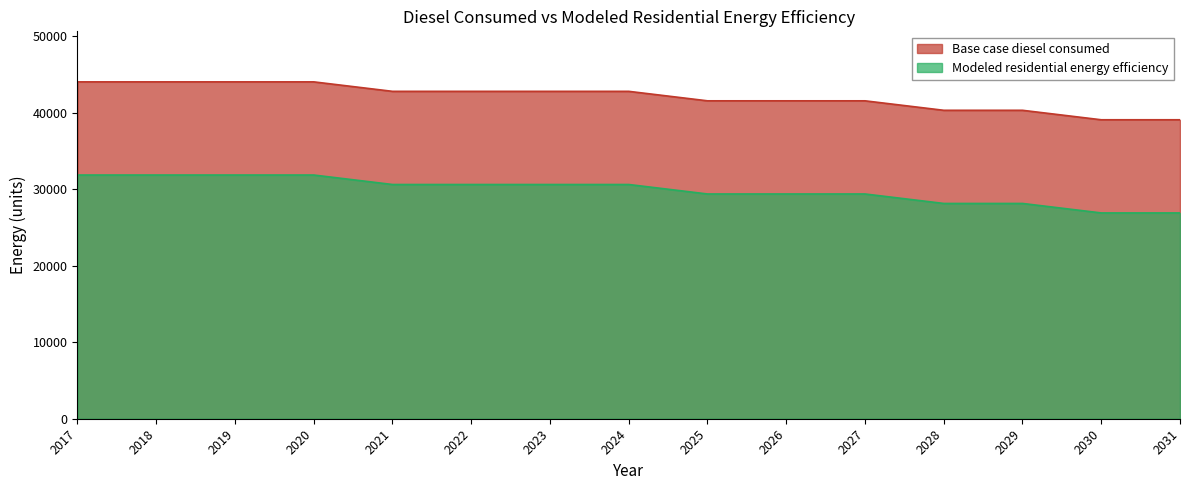

Where is Base case diesel consumed nearest to the value 41564?

2025